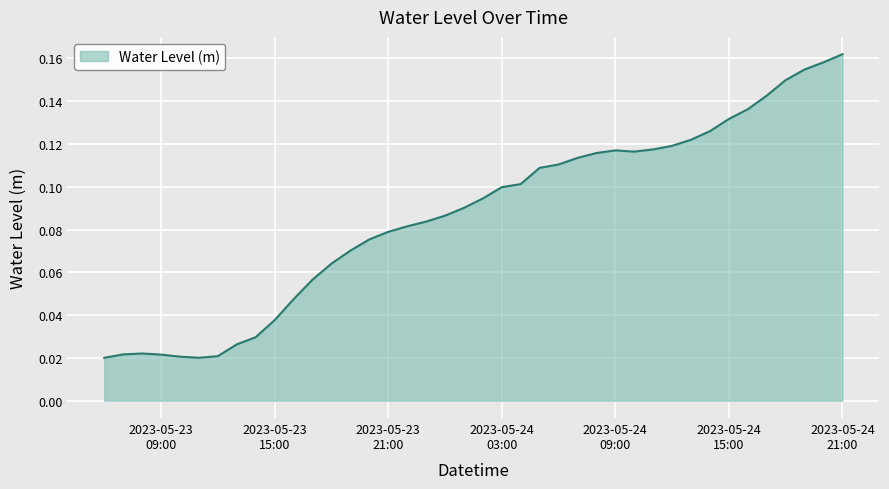

Does the chart have visible grid lines?

Yes